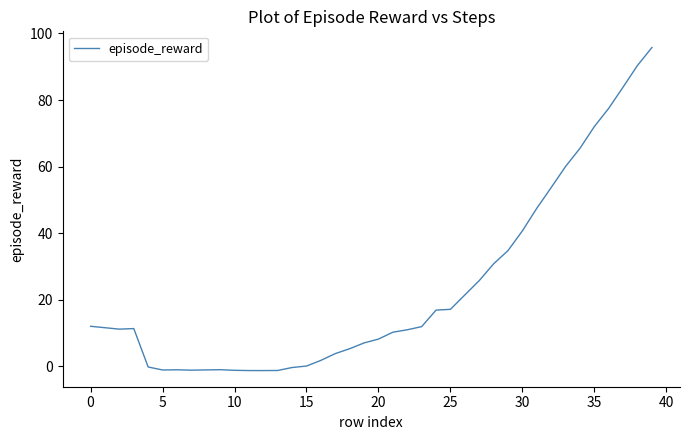

What is the maximum value shown in the chart?

95.8